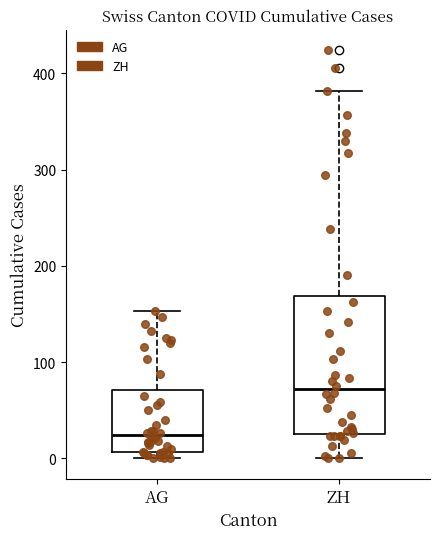

Which box's median line is the highest?

ZH